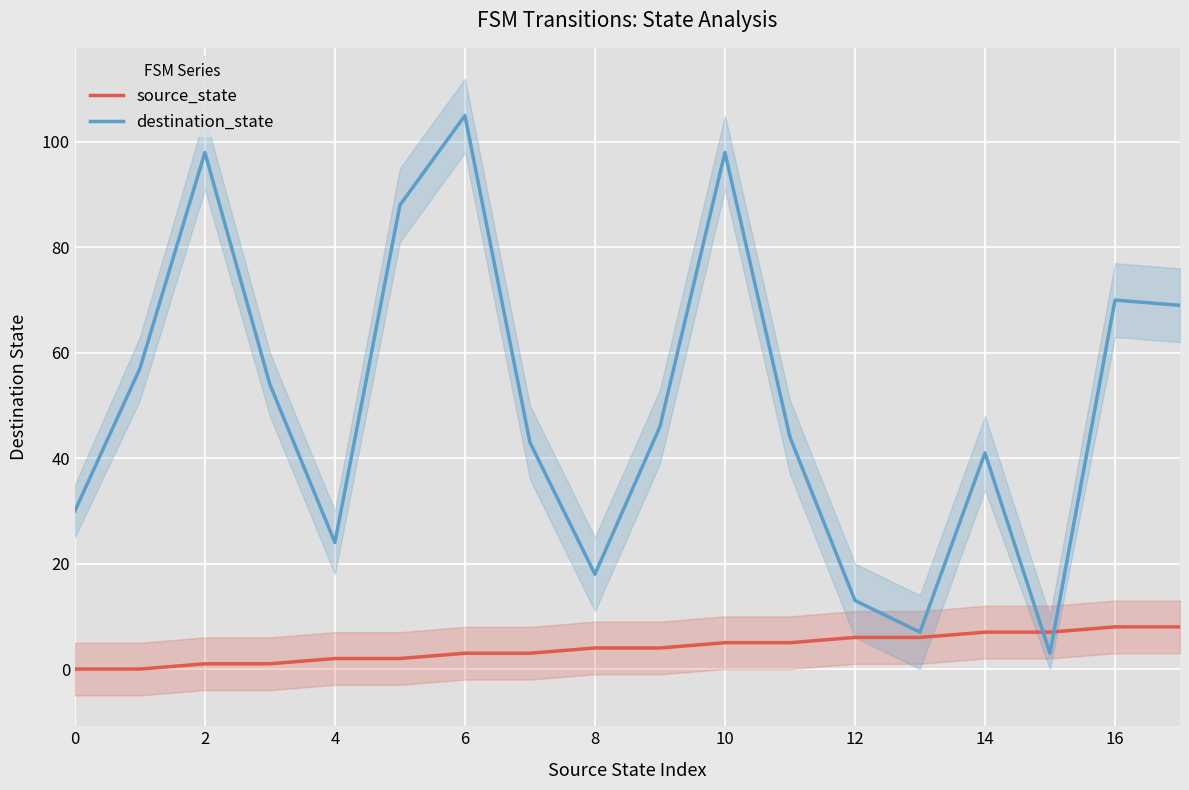

True or false: destination_state and source_state cross at least once.

True